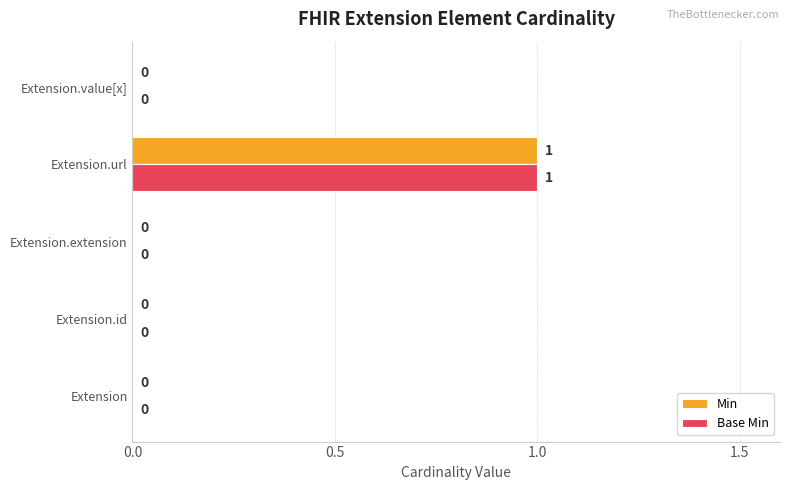

At which category is the sum across all series the highest?

Extension.url